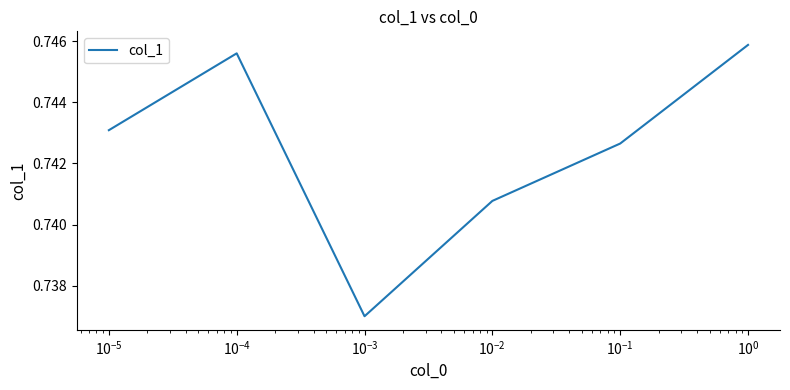

What is the approximate value at $\mathdefault{10^{-2}}$?

0.7